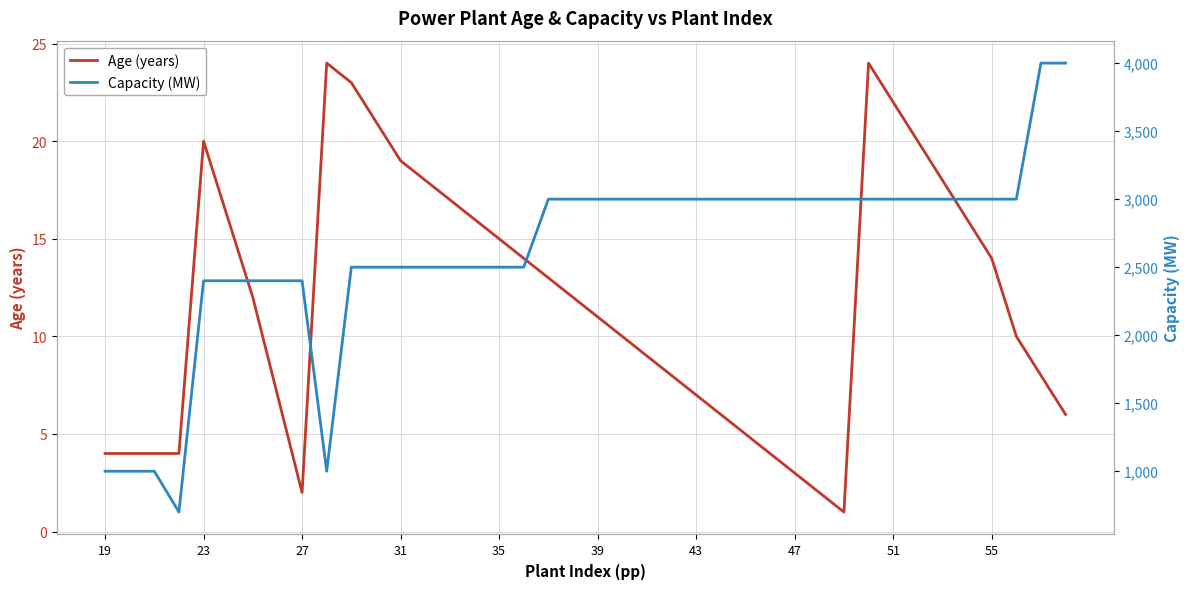

The value of Age (years) at 55 is 14. True or false?

True